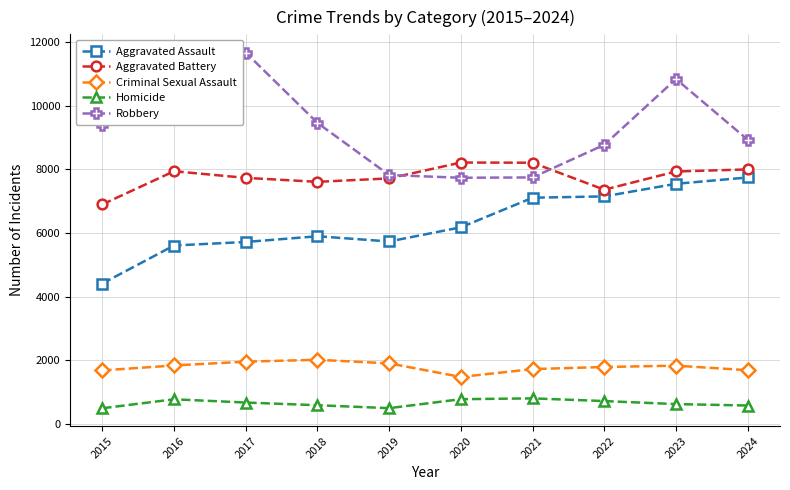

What is the difference between the maximum and minimum values in the Aggravated Assault series?

3336